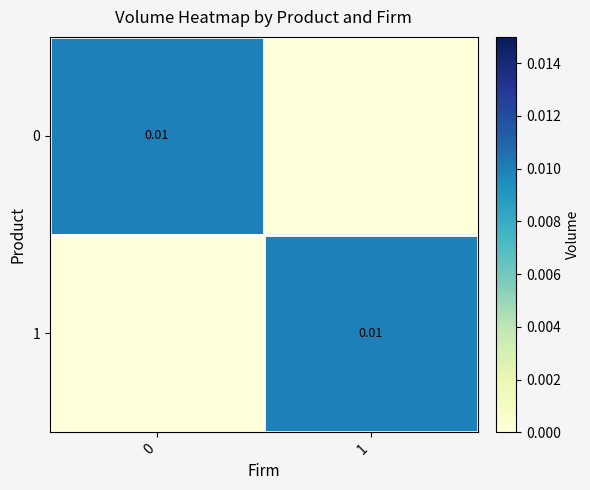

How many series are shown in this chart?

2